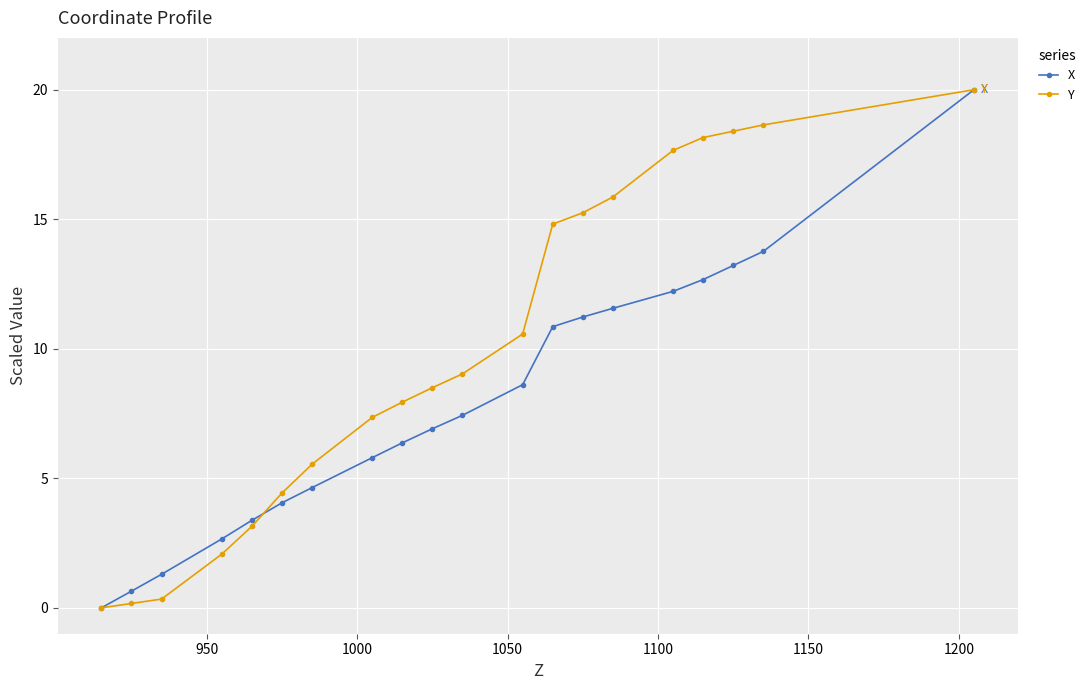

Is this an area chart (filled region under the line)?

No